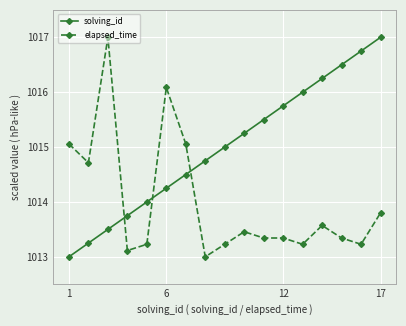

List the series in order of their overall mean, lowest first.

elapsed_time, solving_id